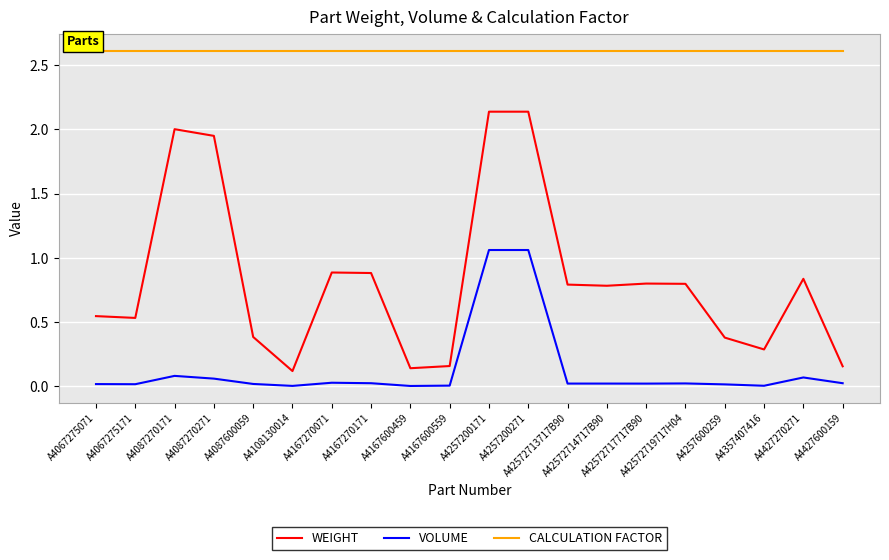

Rank the series by their maximum value, from highest to lowest.

CALCULATION FACTOR, WEIGHT, VOLUME